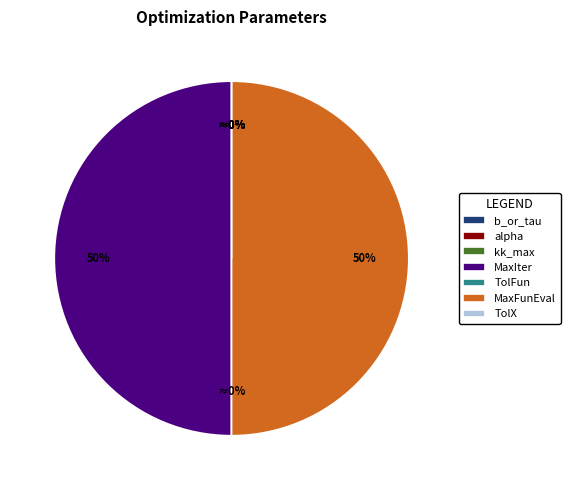

What is the largest slice in the pie chart?

MaxIter